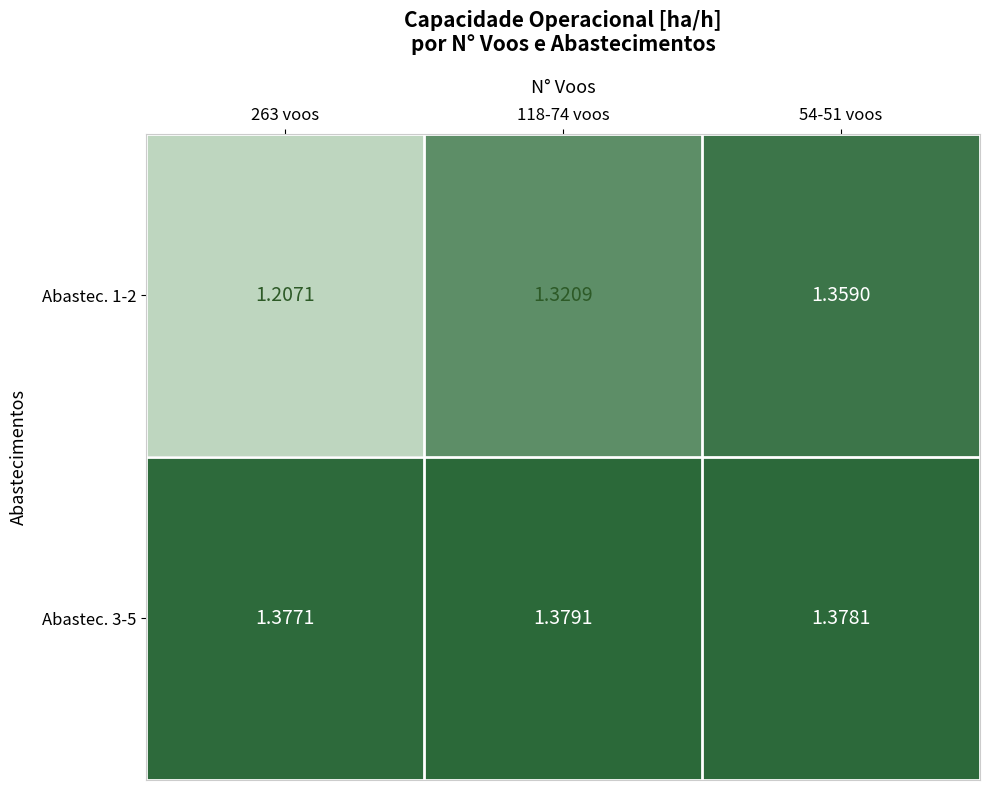

Is the value of Abastec. 1-2 at 263 voos greater than the value of Abastec. 3-5 at 54-51 voos?

No